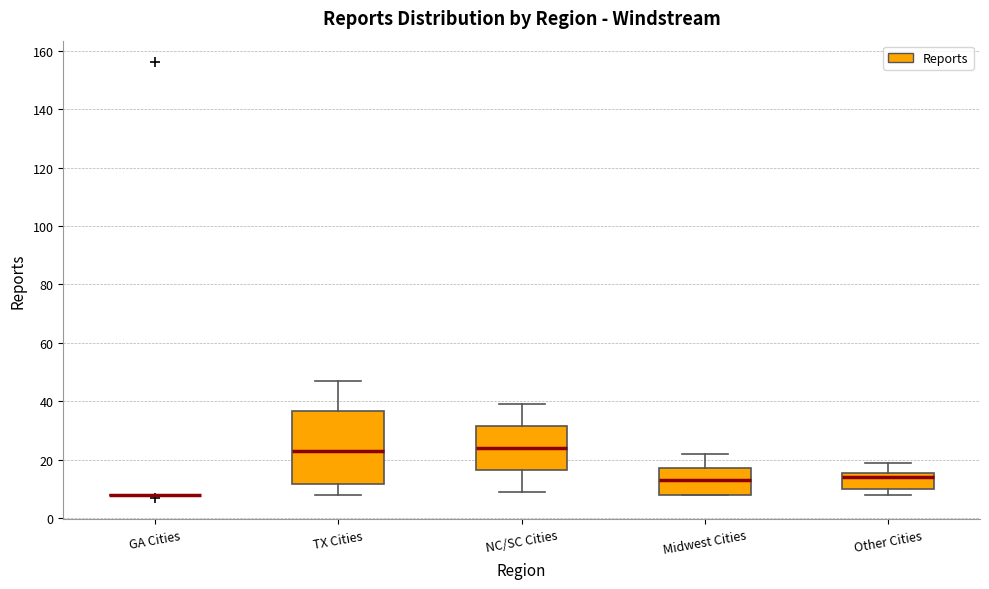

Reading left to right, read every box against the y-axis: the position of its median line, the range the box covers, and the ends of its whiskers. The values are not printed on the chart, so give them approximately, as read against the axis.

GA Cities: box collapsed to a line at 8, whiskers 8 to 8
TX Cities: median 24, box 12 to 36, whiskers 8 to 48
NC/SC Cities: median 24, box 16 to 32, whiskers 10 to 40
Midwest Cities: median 14, box 8 to 18, whiskers 8 to 22
Other Cities: median 14, box 10 to 16, whiskers 8 to 20